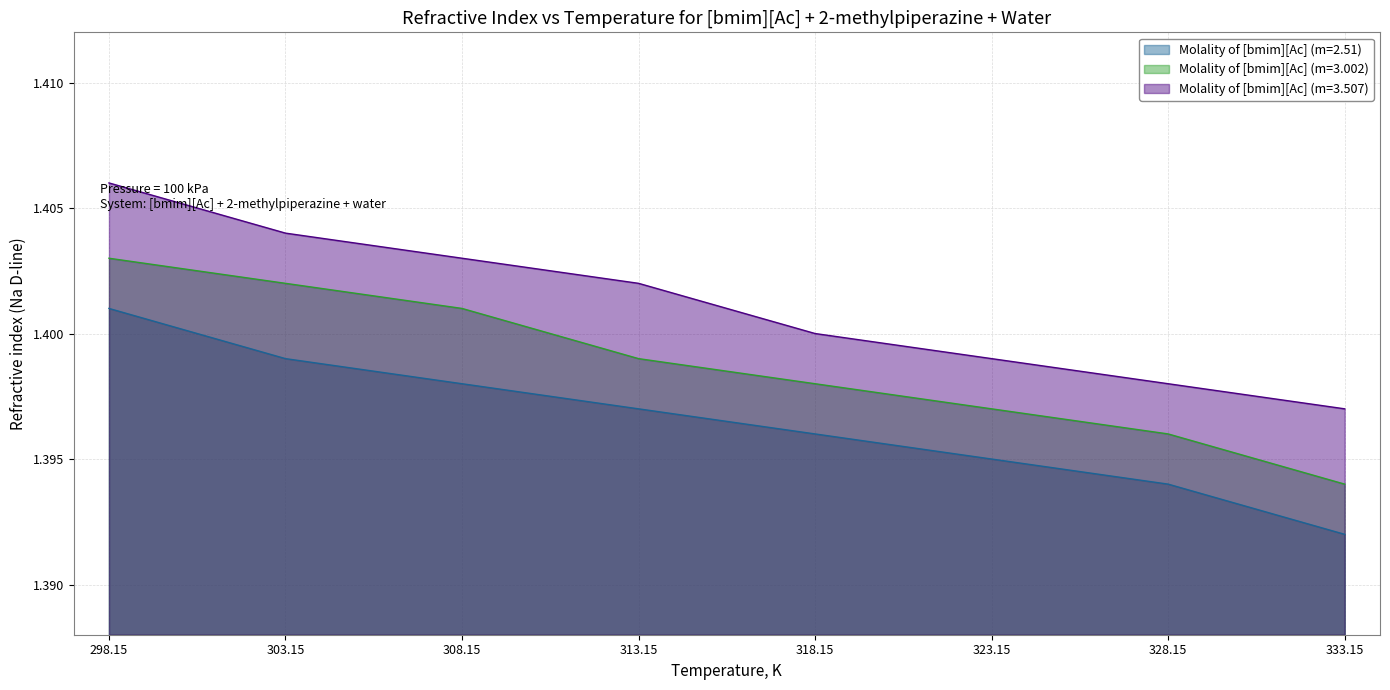

Which has a higher value, 313.15 or 328.15?

313.15